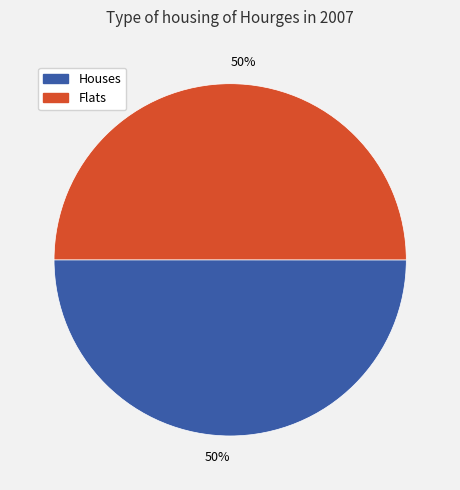

To the nearest percent, what is the average slice percentage?

50%